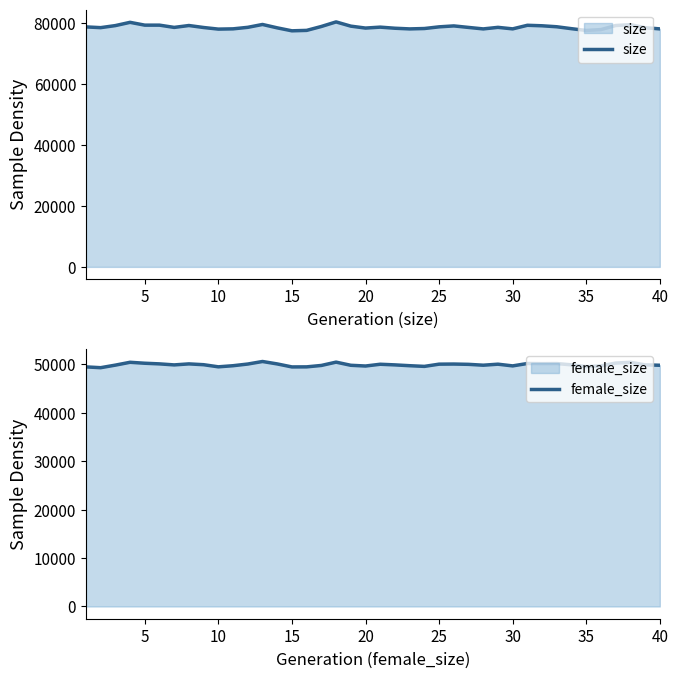

Is it true that female_size equals 50124 at 35?

True